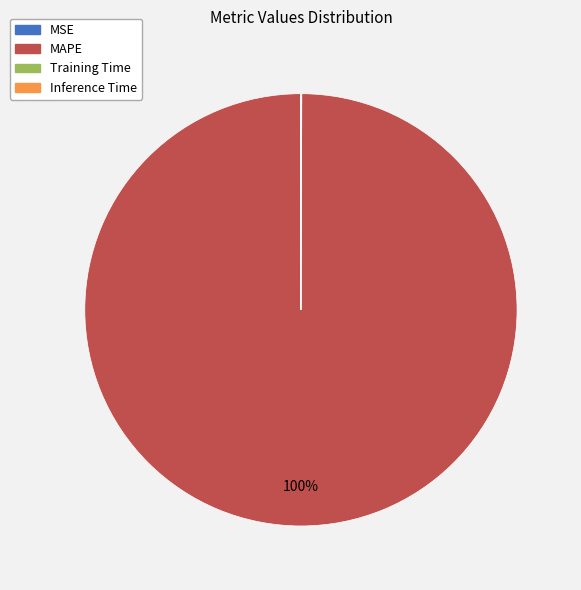

To the nearest percent, what portion does MAPE represent?

100%